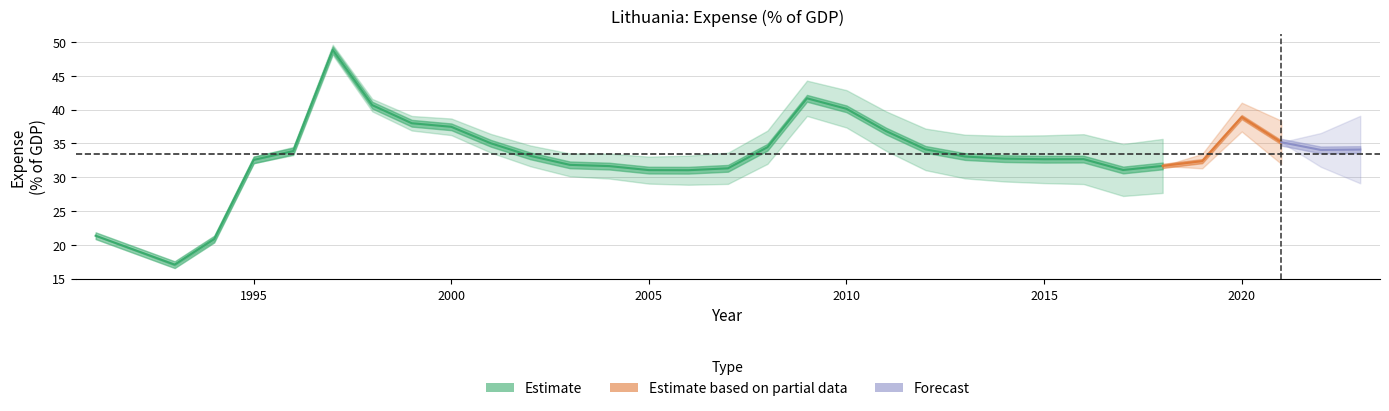

List the labels in order of value, largest first.

1997, 2009, 1998, 2010, 2020, 1999, 2000, 2011, 2021, 2001, 2008, 2012, 2023, 2022, 1996, 2002, 2013, 2014, 2016, 2015, 1995, 2019, 2003, 2018, 2004, 2007, 2017, 2005, 2006, 1991, 1994, 1993